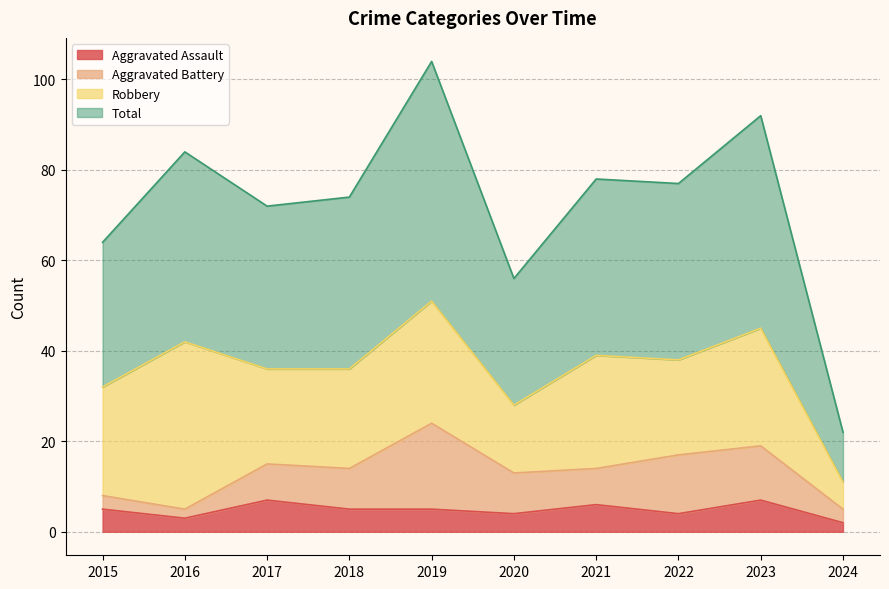

How many lines are shown in the chart?

4